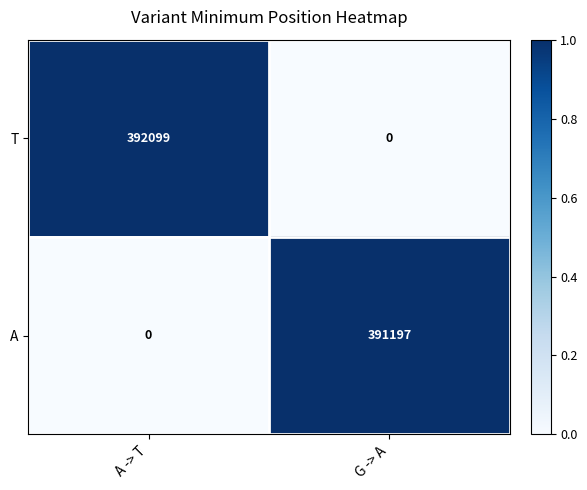

At which label is T closest to 196049?

G -> A